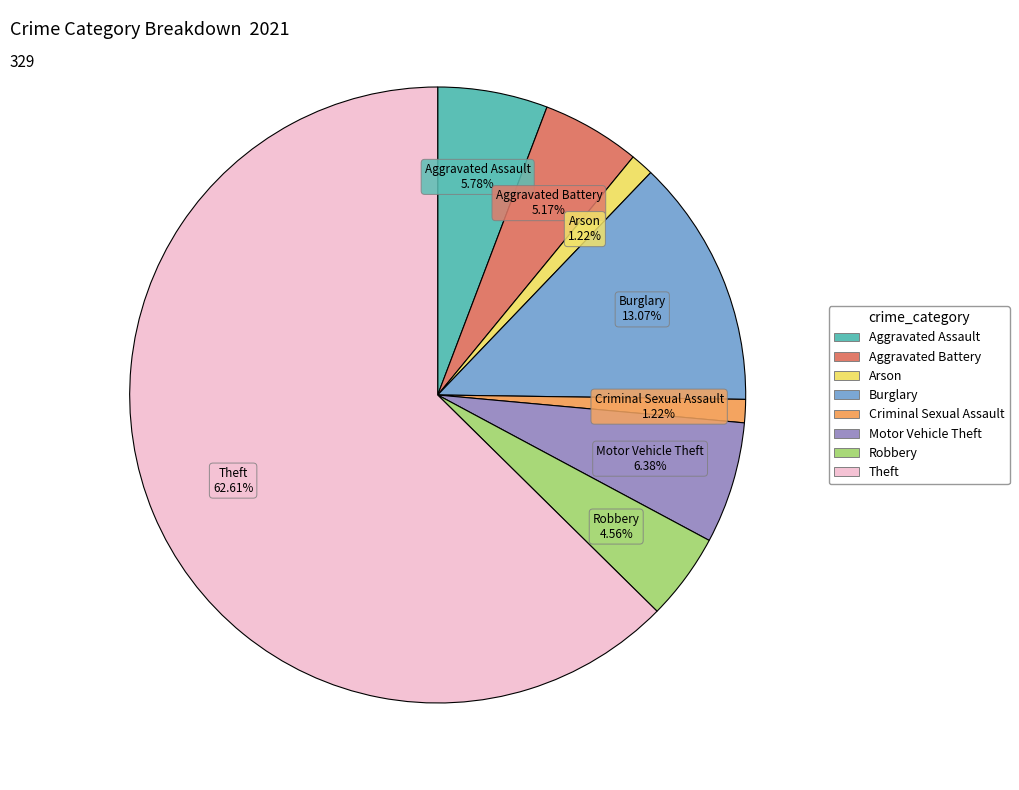

Does any single category account for the majority?

Yes